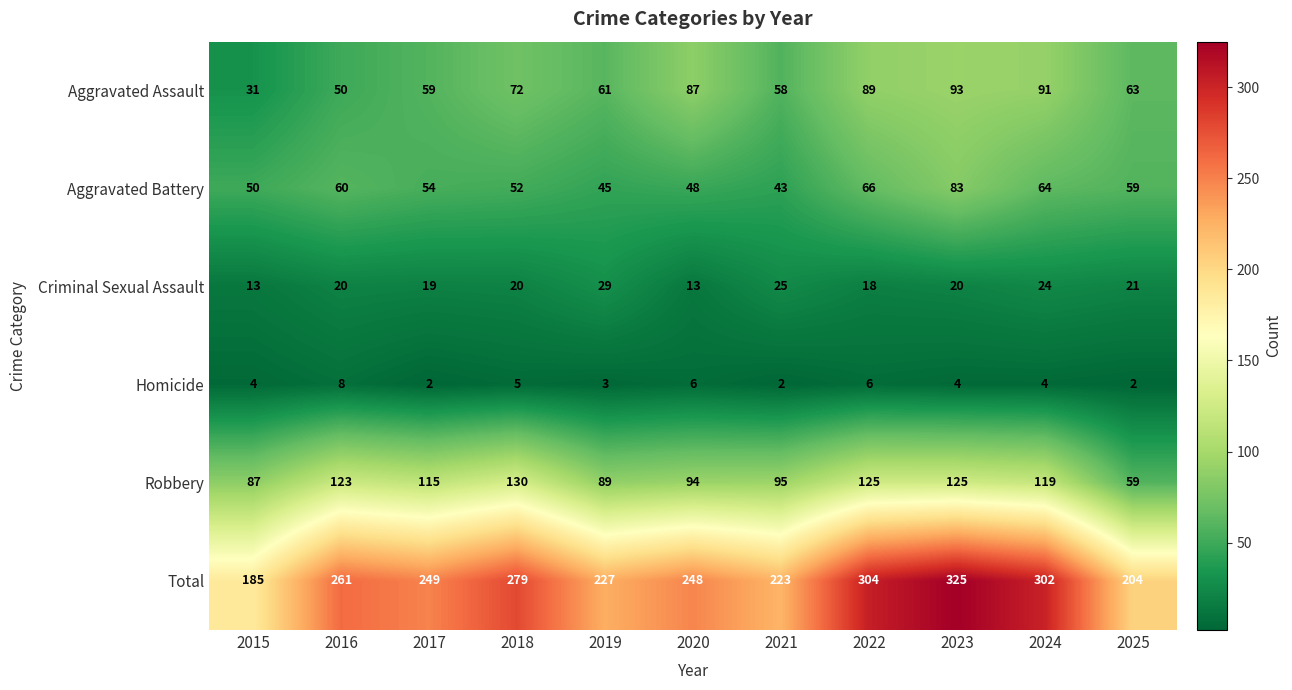

What is the difference between the maximum and minimum values in the Aggravated Assault series?

62